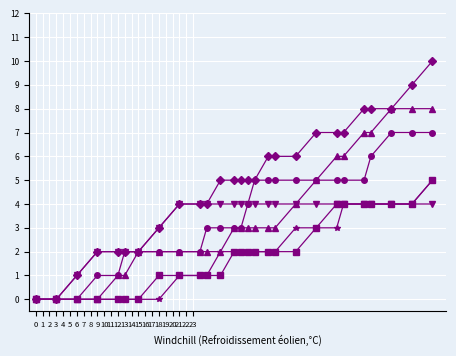

What is the greatest value displayed?

10